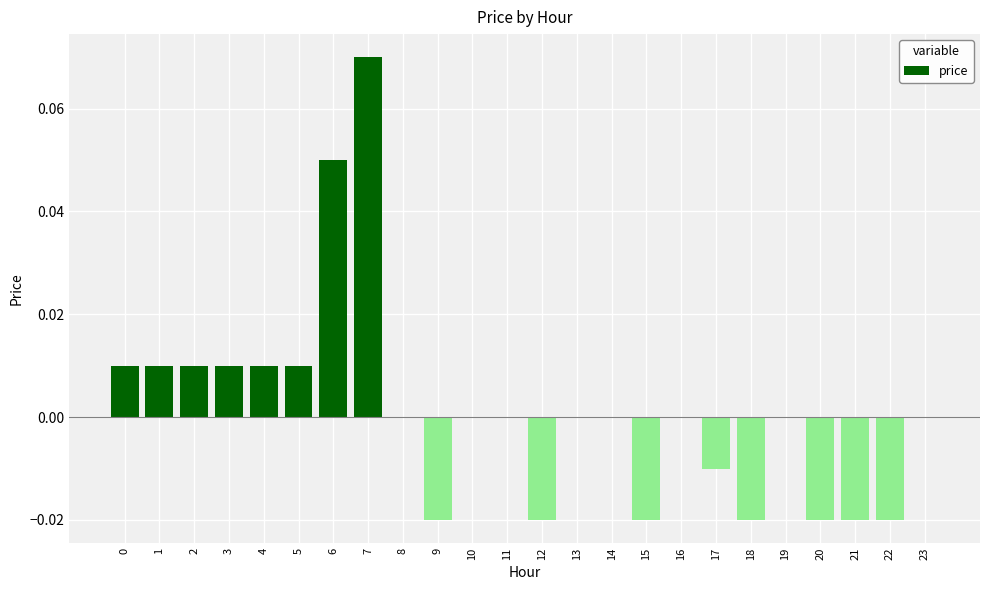

Count the values in the range 0 to 1.

16